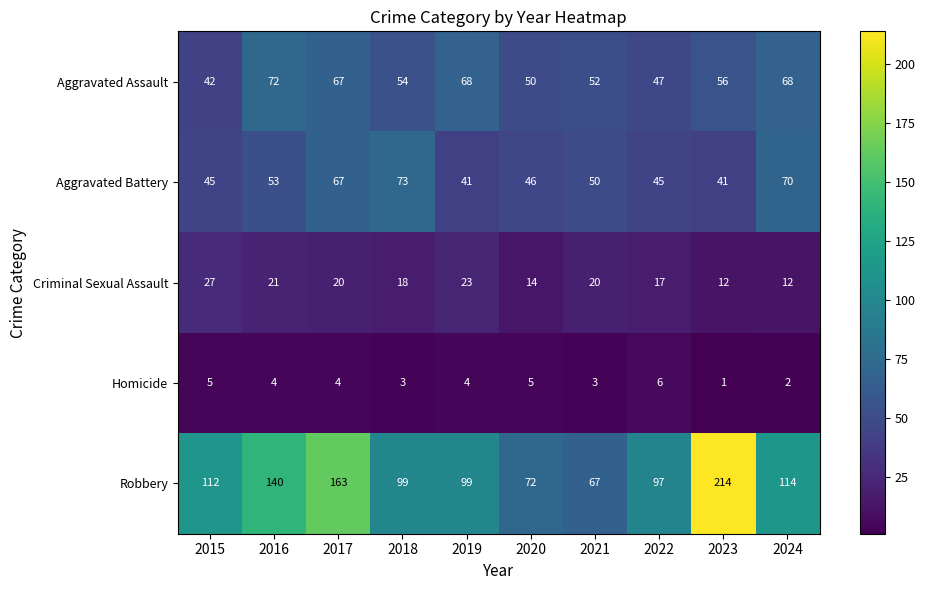

What is the sum of the Robbery values at 2023 and 2019?

313